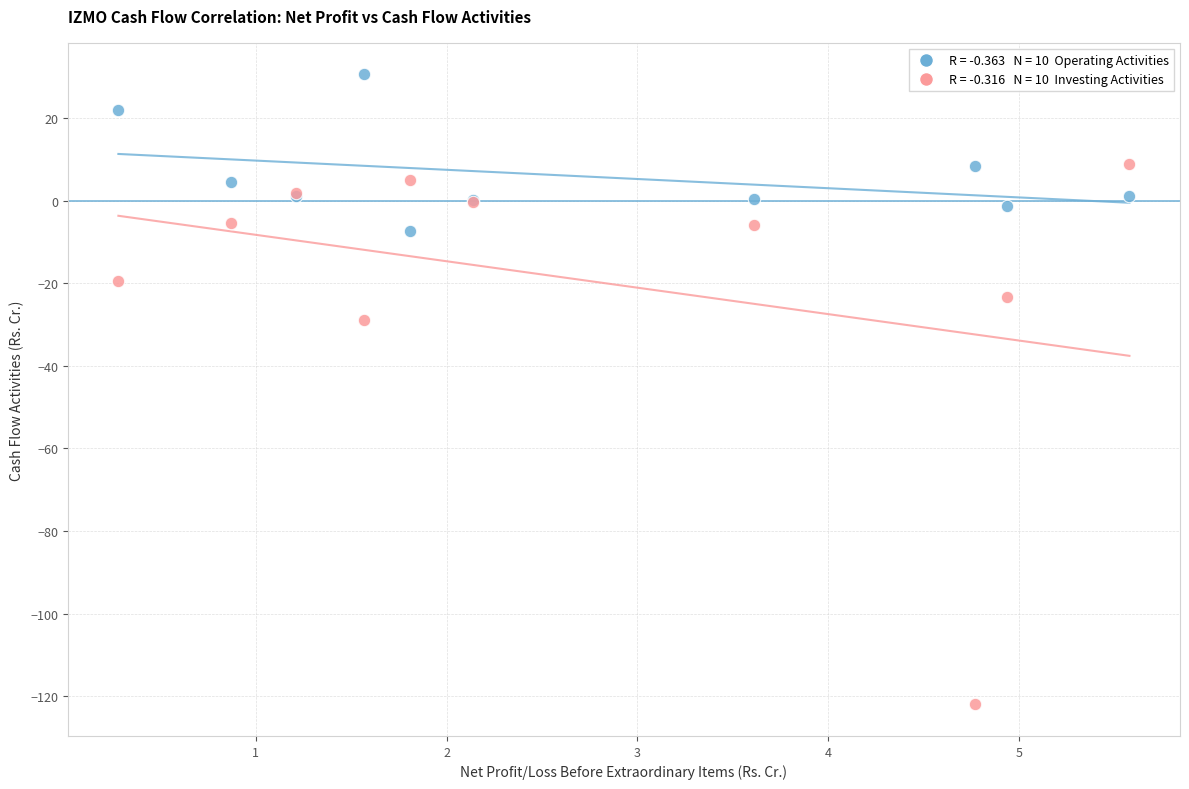

Across all series, what Y value is closest to -45?

-29.0